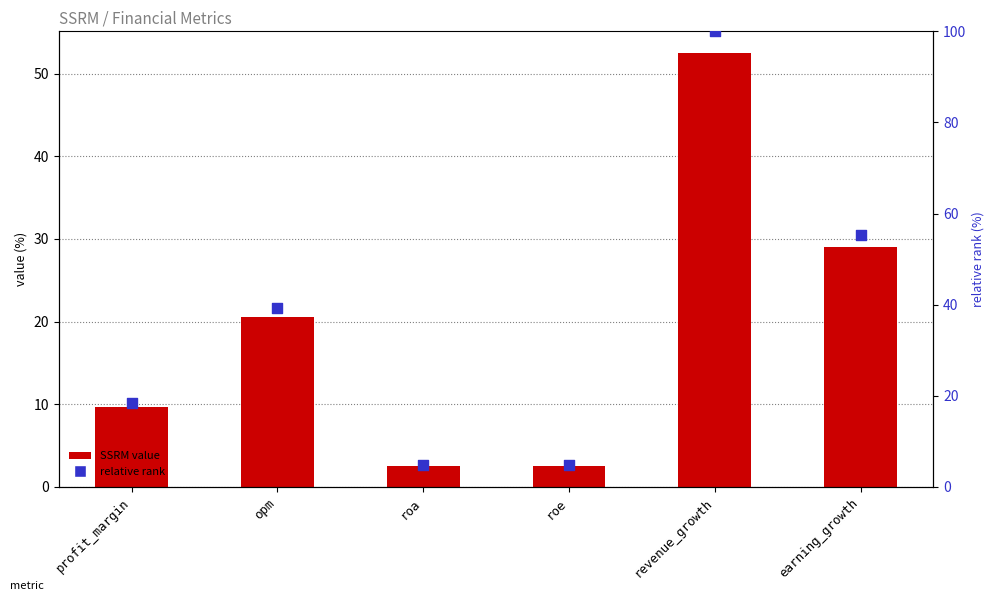

Which series has the largest total across all categories?

relative rank